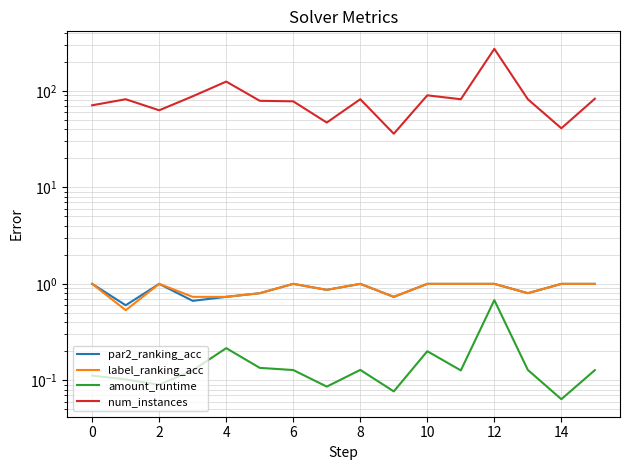

At which category is the sum across all series the highest?

12